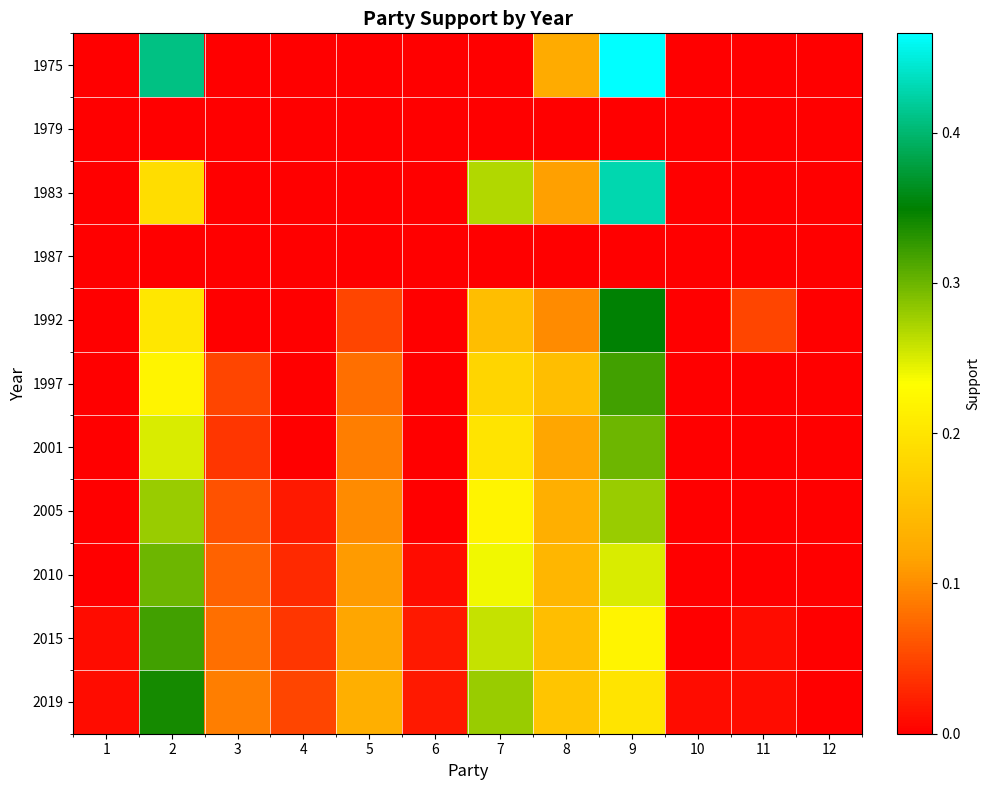

Reading left to right, extract all data points from this chart.

1975: 1=0.0	2=0.4	3=0.0	4=0.0	5=0.0	6=0.0	7=0.0	8=0.1	9=0.5	10=0.0	11=0.0	12=0.0
1979: 1=0.0	2=0.0	3=0.0	4=0.0	5=0.0	6=0.0	7=0.0	8=0.0	9=0.0	10=0.0	11=0.0	12=0.0
1983: 1=0.0	2=0.2	3=0.0	4=0.0	5=0.0	6=0.0	7=0.3	8=0.1	9=0.4	10=0.0	11=0.0	12=0.0
1987: 1=0.0	2=0.0	3=0.0	4=0.0	5=0.0	6=0.0	7=0.0	8=0.0	9=0.0	10=0.0	11=0.0	12=0.0
1992: 1=0.0	2=0.2	3=0.0	4=0.0	5=0.1	6=0.0	7=0.1	8=0.1	9=0.3	10=0.0	11=0.1	12=0.0
1997: 1=0.0	2=0.2	3=0.1	4=0.0	5=0.1	6=0.0	7=0.2	8=0.1	9=0.3	10=0.0	11=0.0	12=0.0
2001: 1=0.0	2=0.2	3=0.0	4=0.0	5=0.1	6=0.0	7=0.2	8=0.1	9=0.3	10=0.0	11=0.0	12=0.0
2005: 1=0.0	2=0.3	3=0.1	4=0.0	5=0.1	6=0.0	7=0.2	8=0.1	9=0.3	10=0.0	11=0.0	12=0.0
2010: 1=0.0	2=0.3	3=0.1	4=0.0	5=0.1	6=0.0	7=0.2	8=0.1	9=0.2	10=0.0	11=0.0	12=0.0
2015: 1=0.0	2=0.3	3=0.1	4=0.0	5=0.1	6=0.0	7=0.3	8=0.1	9=0.2	10=0.0	11=0.0	12=0.0
2019: 1=0.0	2=0.3	3=0.1	4=0.1	5=0.1	6=0.0	7=0.3	8=0.2	9=0.2	10=0.0	11=0.0	12=0.0